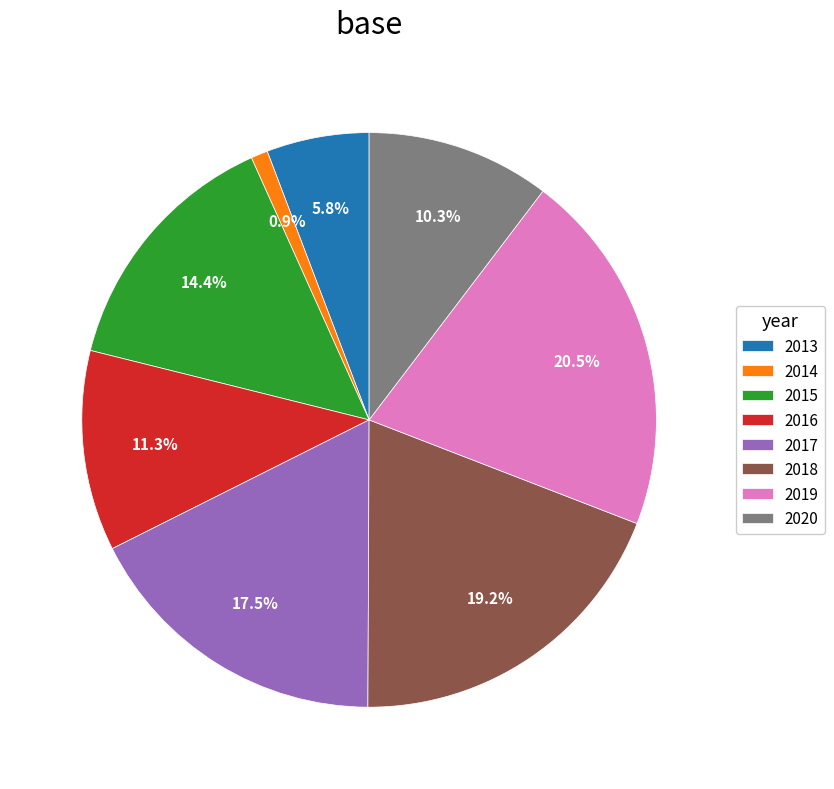

To the nearest percent, what percentage of the pie is 2014?

1%